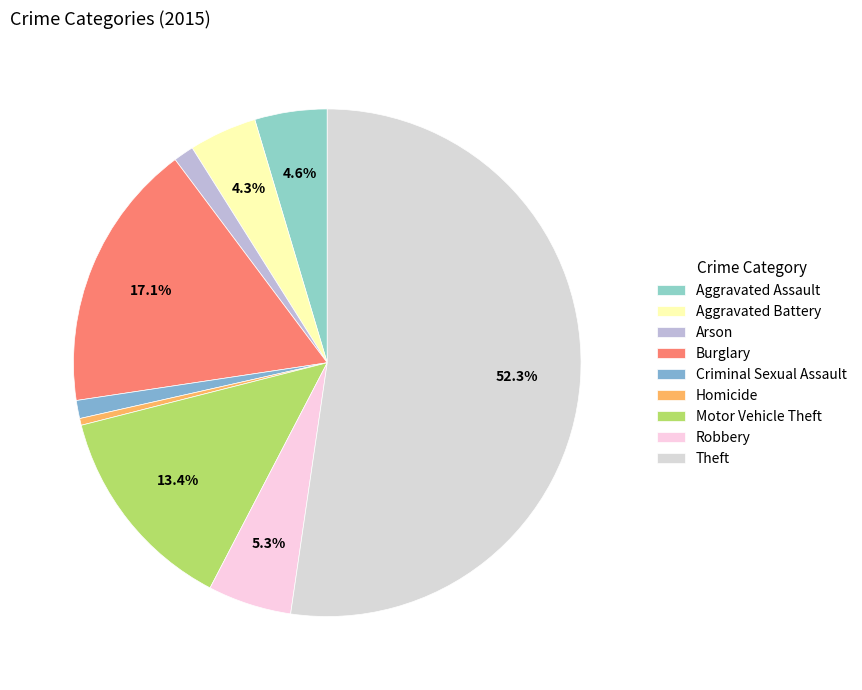

How many slices are in this pie chart?

9